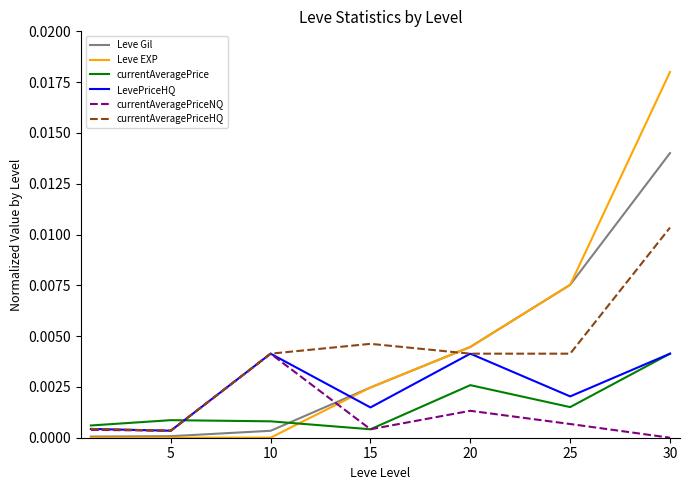

Which series has the widest spread of values?

Leve EXP